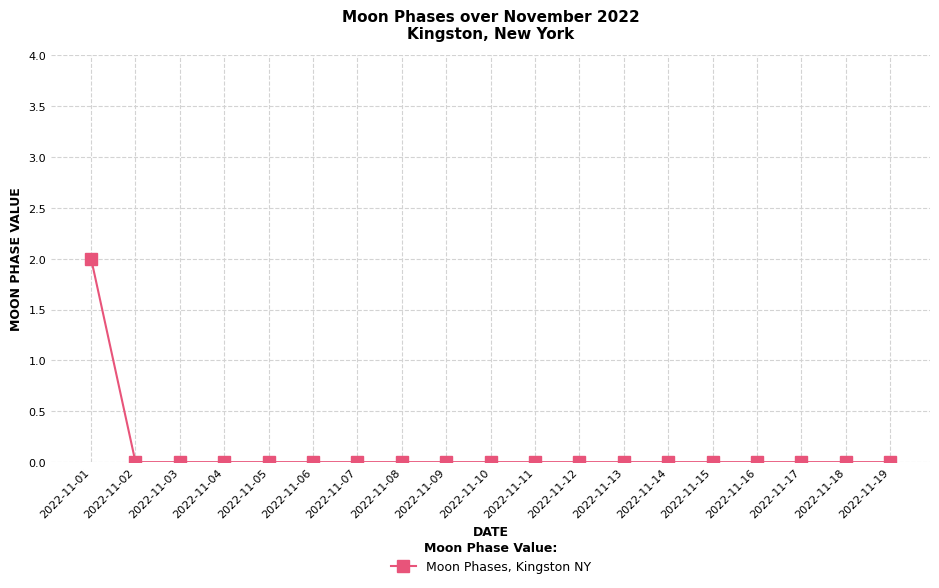

Reading left to right, list all the values displayed in this chart.

2022-11-01=2	2022-11-02=0	2022-11-03=0	2022-11-04=0	2022-11-05=0	2022-11-06=0	2022-11-07=0	2022-11-08=0	2022-11-09=0	2022-11-10=0	2022-11-11=0	2022-11-12=0	2022-11-13=0	2022-11-14=0	2022-11-15=0	2022-11-16=0	2022-11-17=0	2022-11-18=0	2022-11-19=0